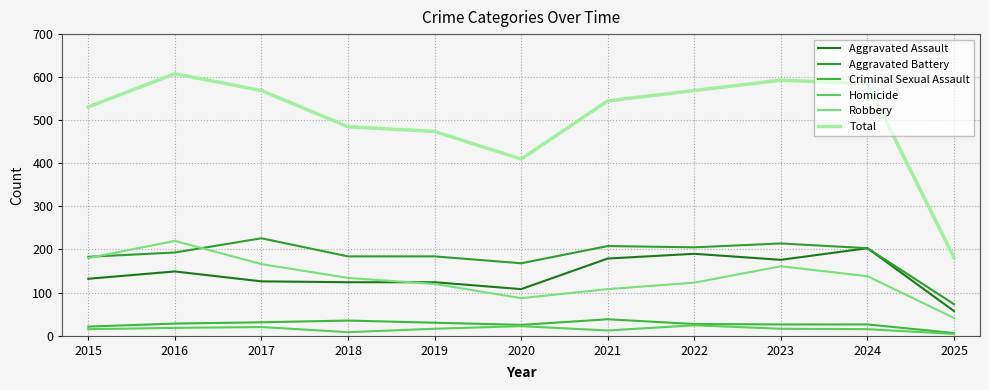

Between 2022 and 2023, which series saw the biggest shift?

Robbery